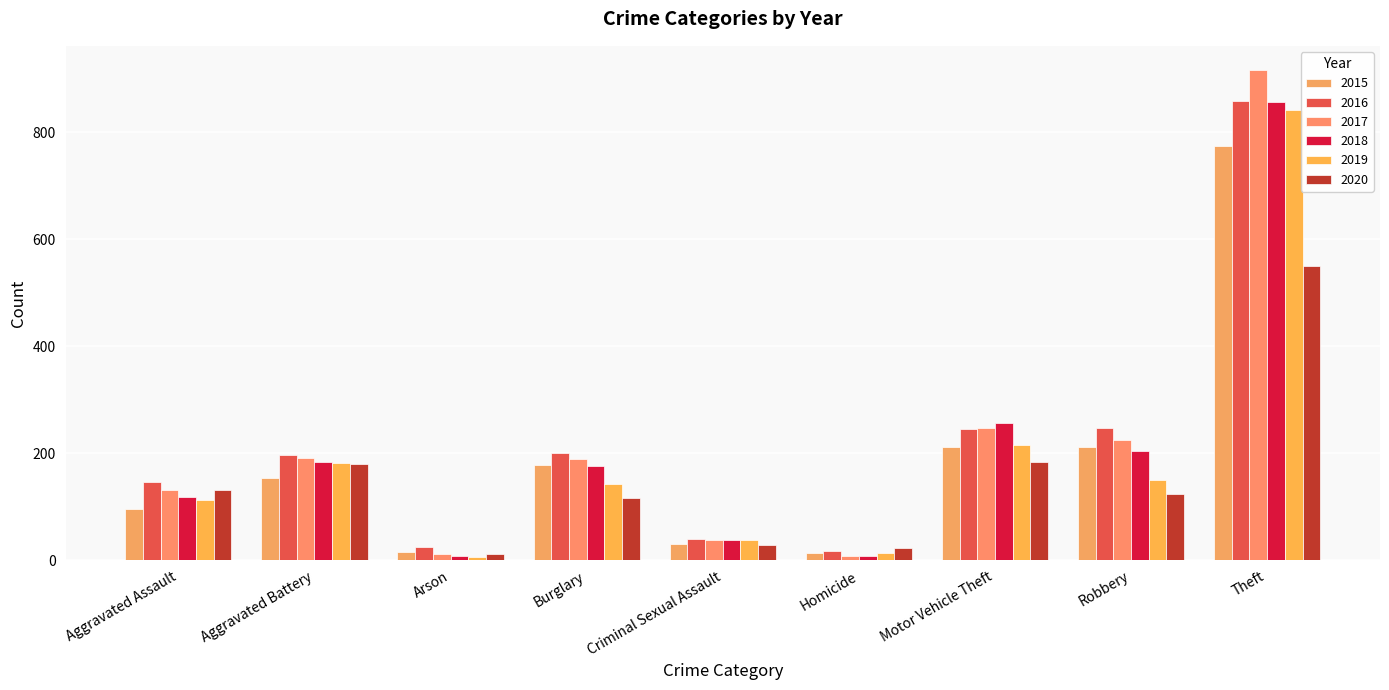

True or false: 2017 has a value of 205 at Aggravated Assault.

False